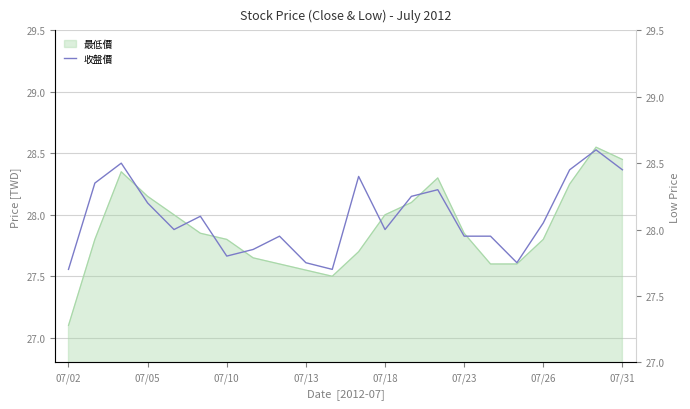

The 最低價 series shows 27.8 at 07/10. True or false?

True